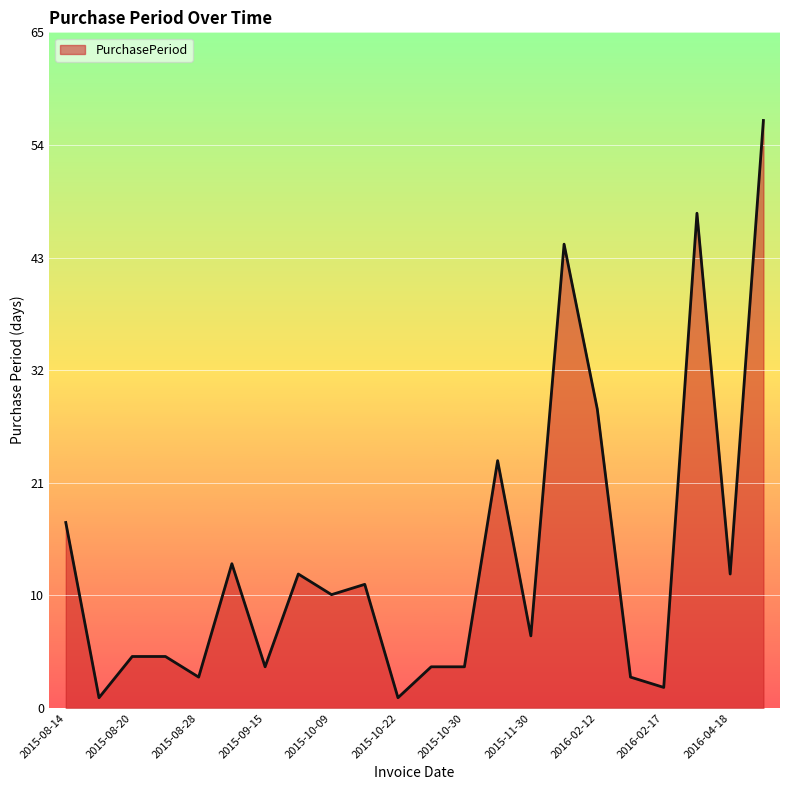

Reading left to right, extract all data points from this chart.

2015-08-14=18	2015-08-15=1	2015-08-20=5	2015-08-25=5	2015-08-28=3	2015-09-11=14	2015-09-15=4	2015-09-28=13	2015-10-09=11	2015-10-21=12	2015-10-22=1	2015-10-26=4	2015-10-30=4	2015-11-23=24	2015-11-30=7	2016-01-14=45	2016-02-12=29	2016-02-15=3	2016-02-17=2	2016-04-05=48	2016-04-18=13	2016-06-14=57